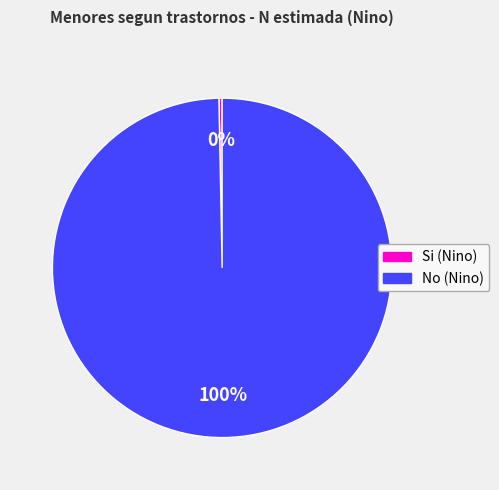

Does any single category account for the majority?

Yes